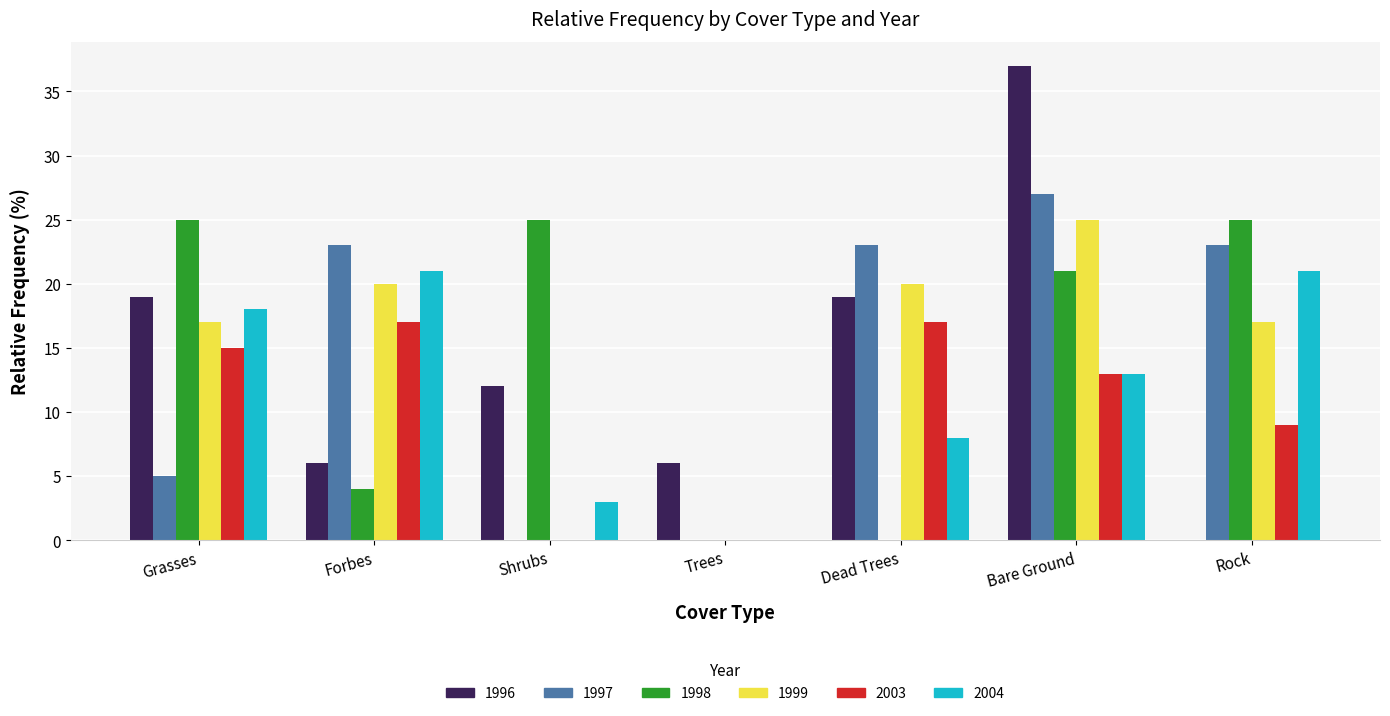

What is the average value of the 2004 series?

12